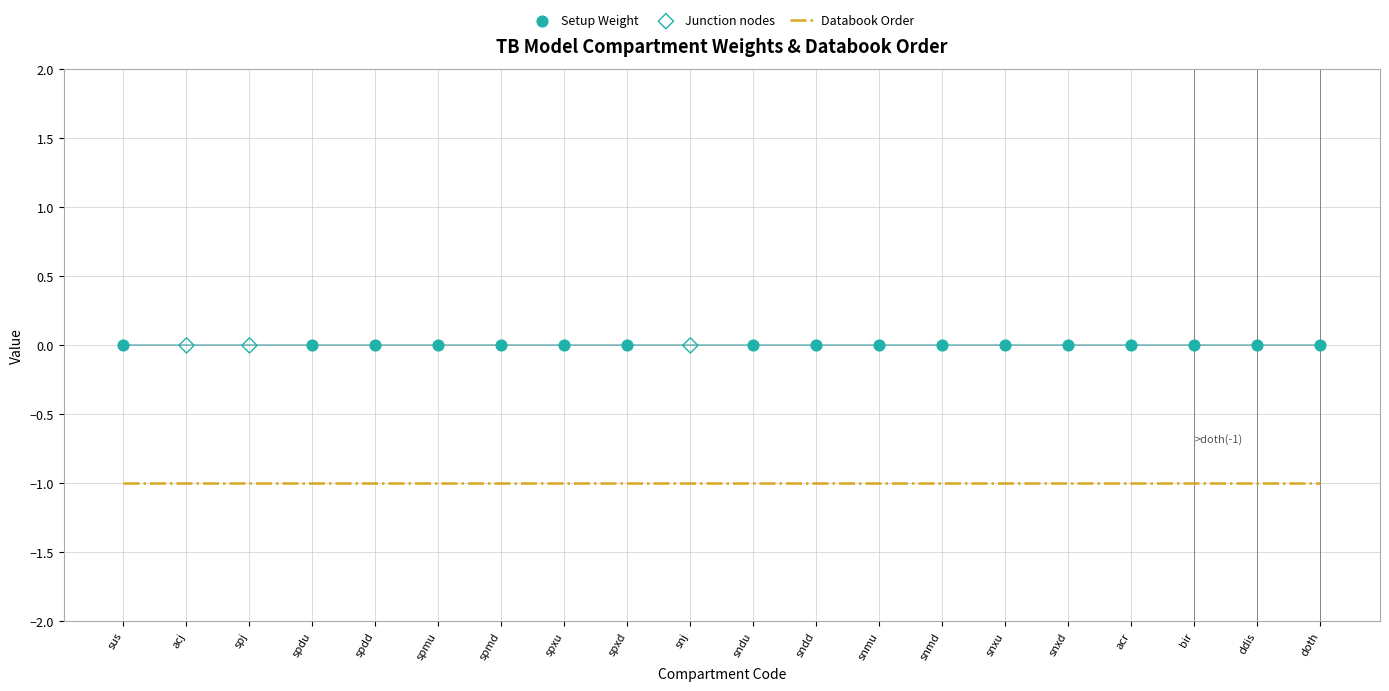

Which series contains the lowest Y value?

Databook Order